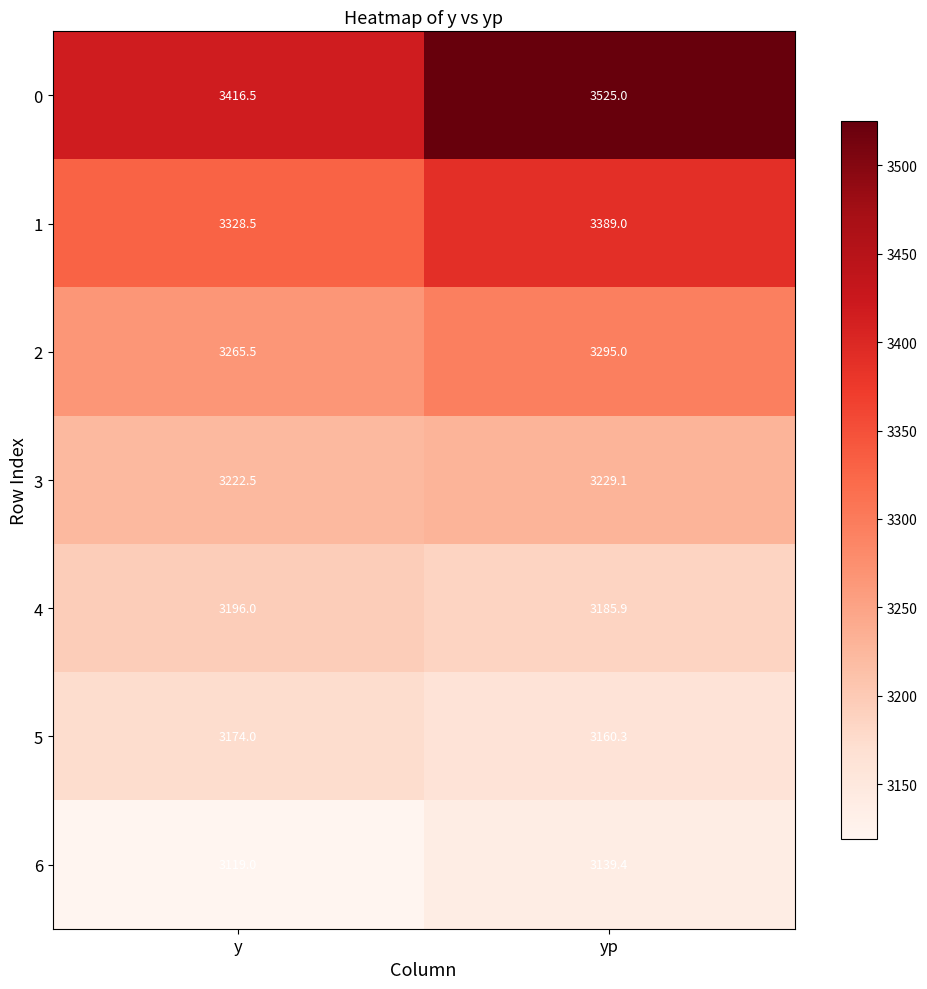

Reading left to right, extract all data points from this chart.

0: y=3416.5	yp=3525.0
1: y=3328.5	yp=3389.0
2: y=3265.5	yp=3295.0
3: y=3222.5	yp=3229.1
4: y=3196.0	yp=3185.9
5: y=3174.0	yp=3160.3
6: y=3119.0	yp=3139.4